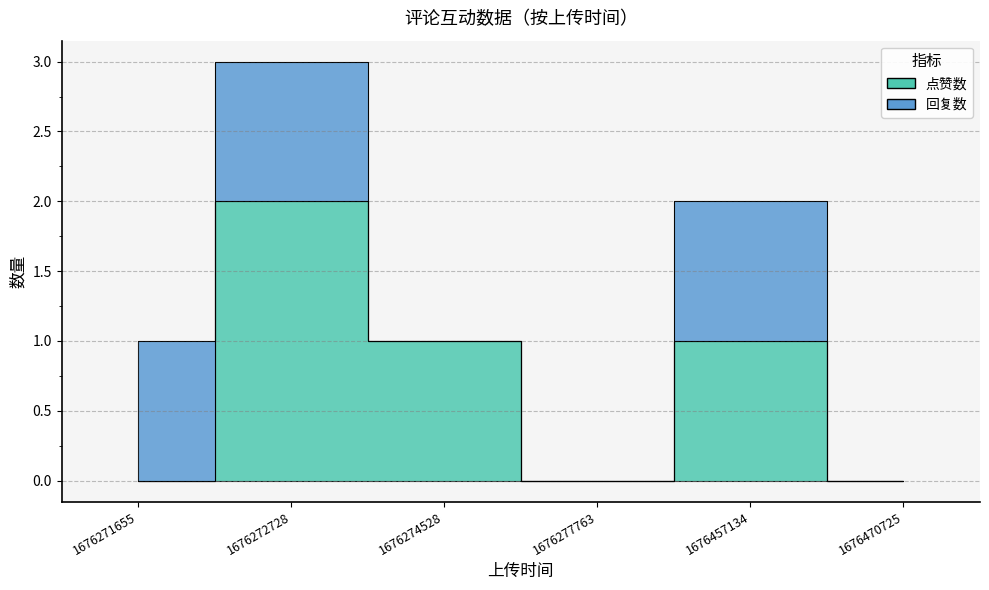

What is the change in value from 1676271655 to 1676457134?

+1